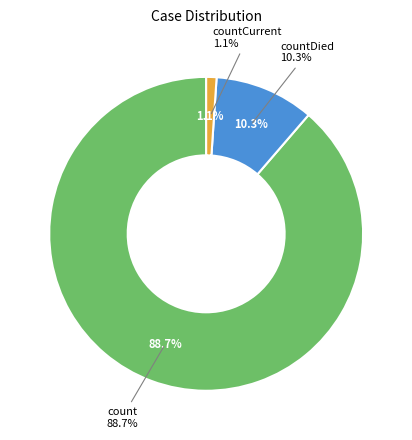

What is the total percentage of count and countDied?

98.9%